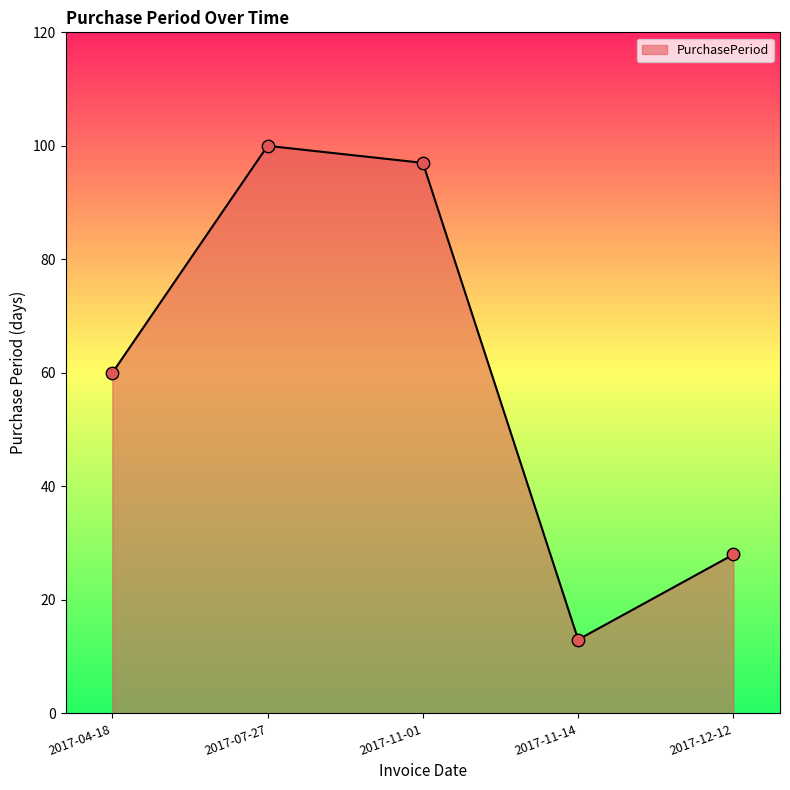

Which has a higher value, 2017-11-01 or 2017-07-27?

2017-07-27